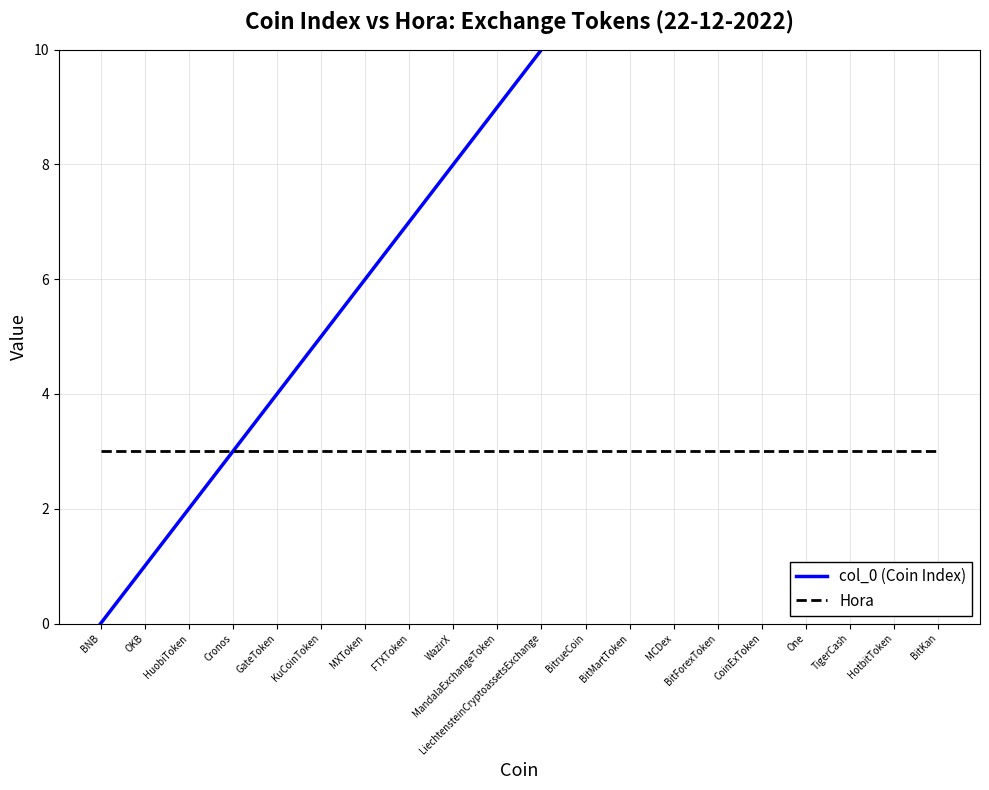

True or false: col_0 (Coin Index) has more than 2 points higher than both neighbors.

False